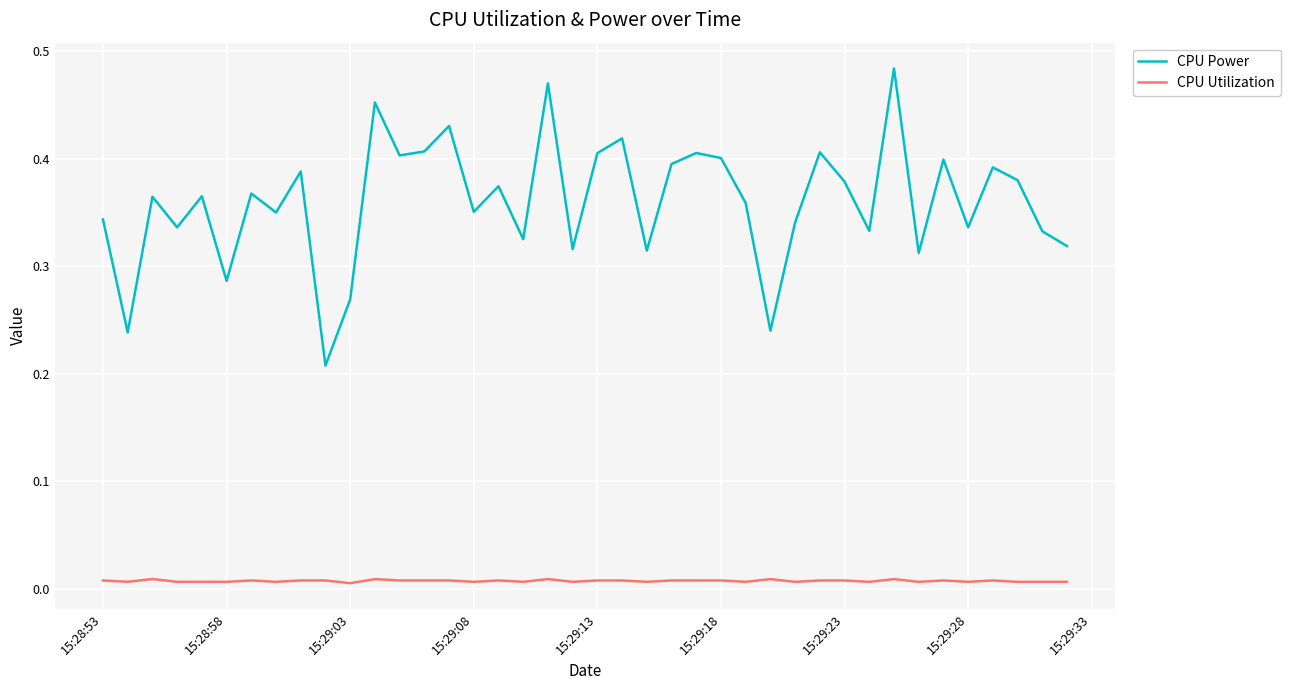

Which series has the largest range (max minus min)?

CPU Power